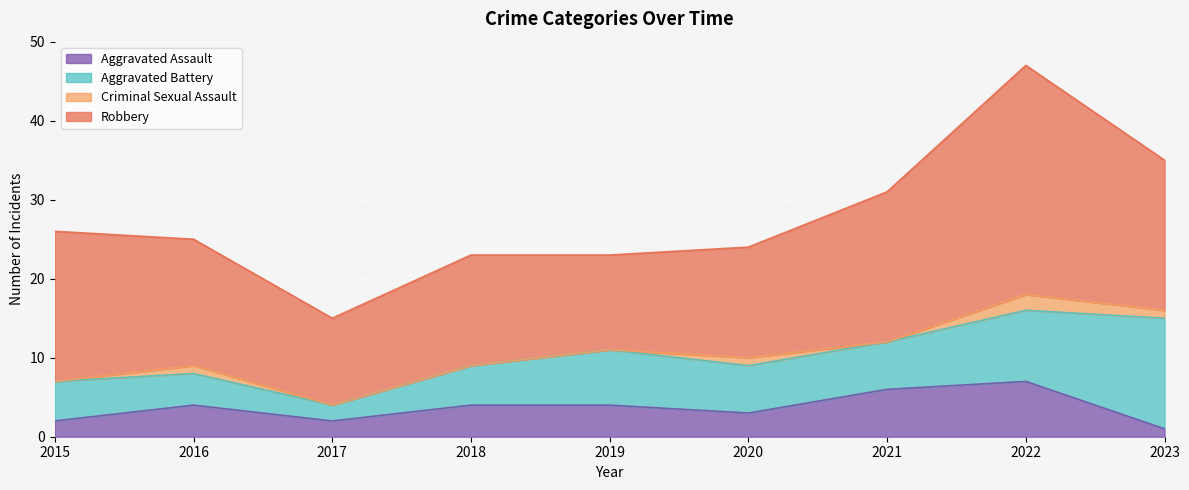

Rank the series by their average value, from lowest to highest.

Criminal Sexual Assault, Aggravated Assault, Aggravated Battery, Robbery